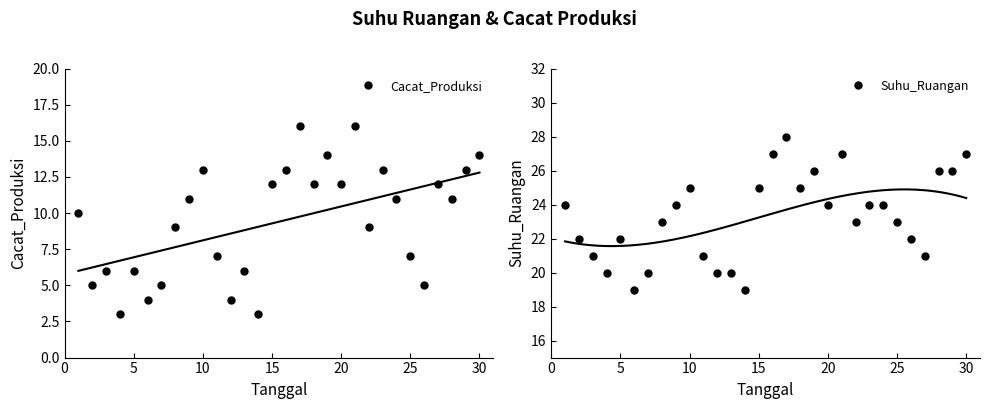

What is the maximum value for Suhu_Ruangan?

28